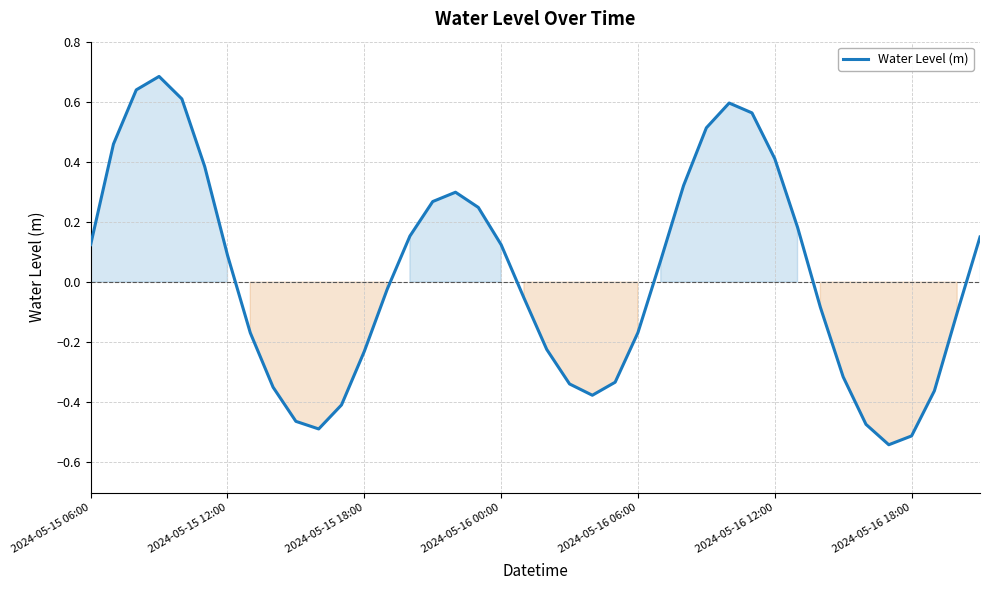

How many interior local peaks (higher than both neighbors) does the data have?

3